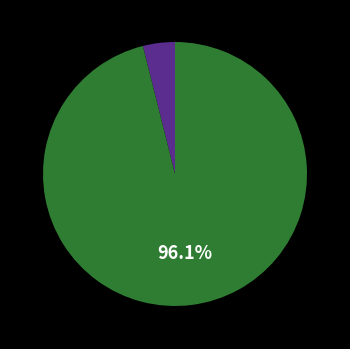

Is there a majority slice in this chart?

Yes